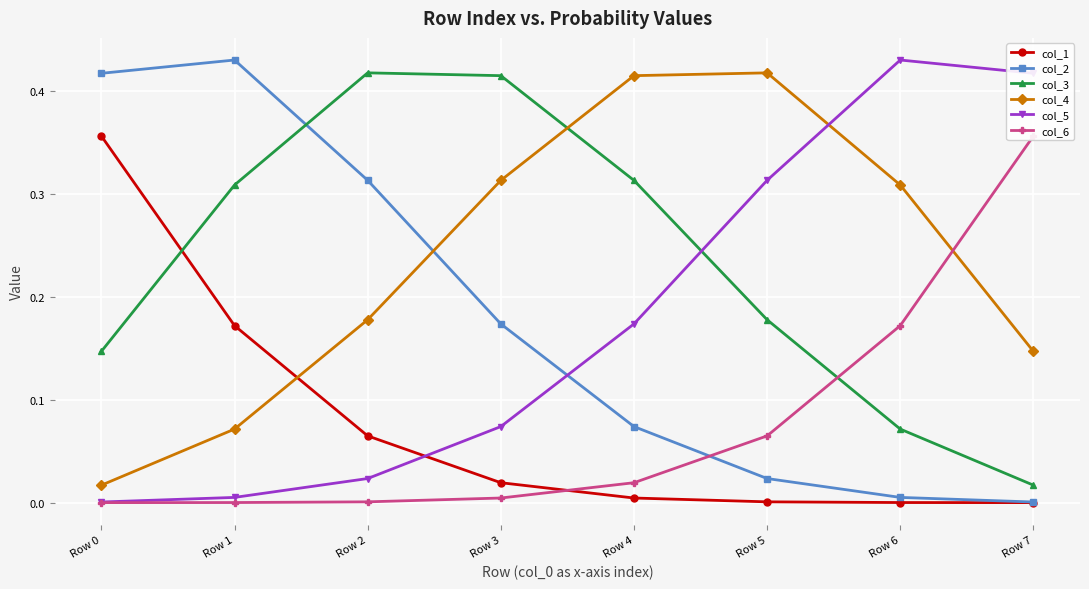

What are all the series names shown in the legend?

col_1, col_2, col_3, col_4, col_5, col_6